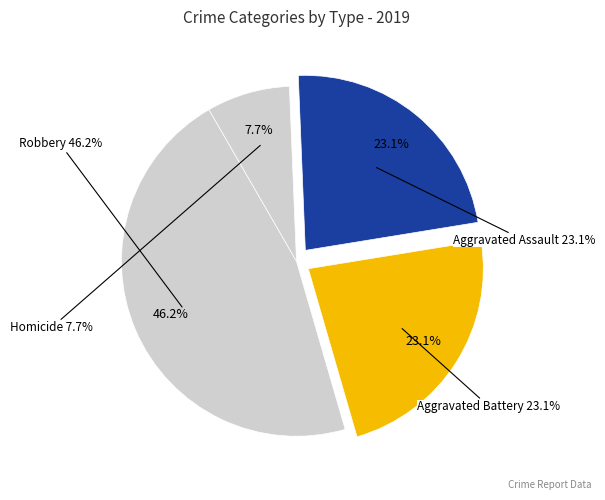

How many segments does this pie chart have?

4